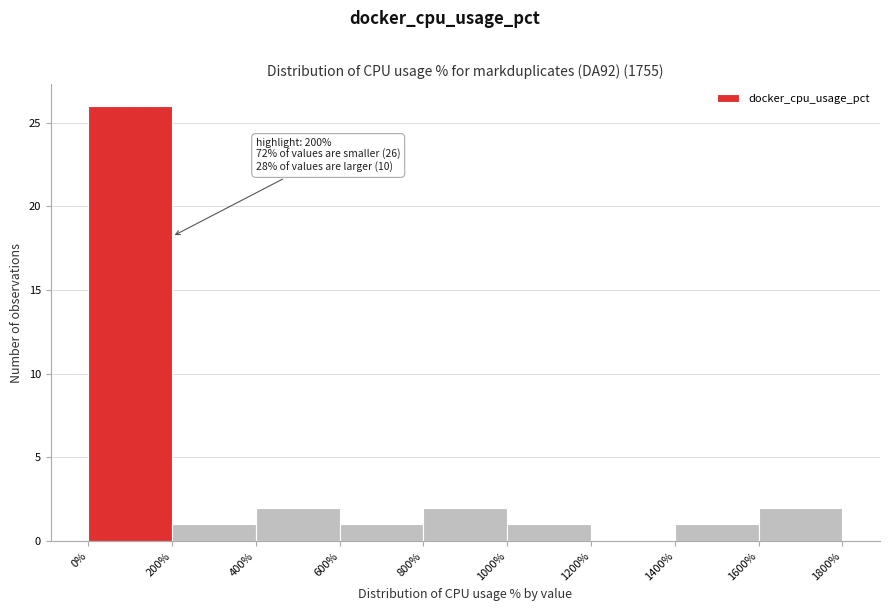

Which range on the x-axis has the tallest bar?

0% to 200%